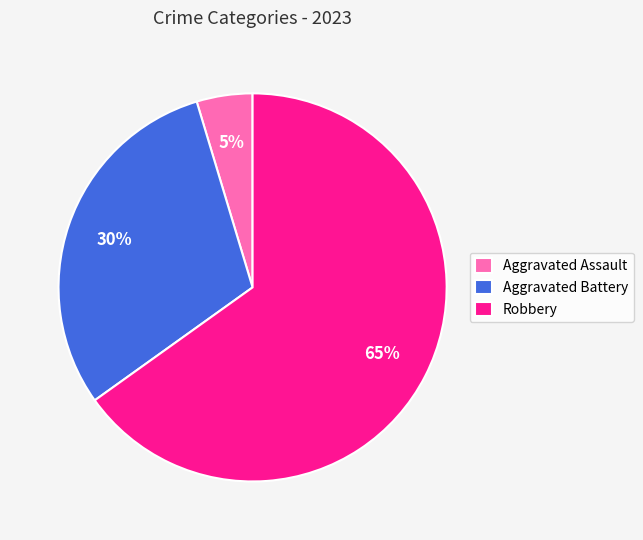

What percentage is the Aggravated Battery slice, to the nearest percent?

30%